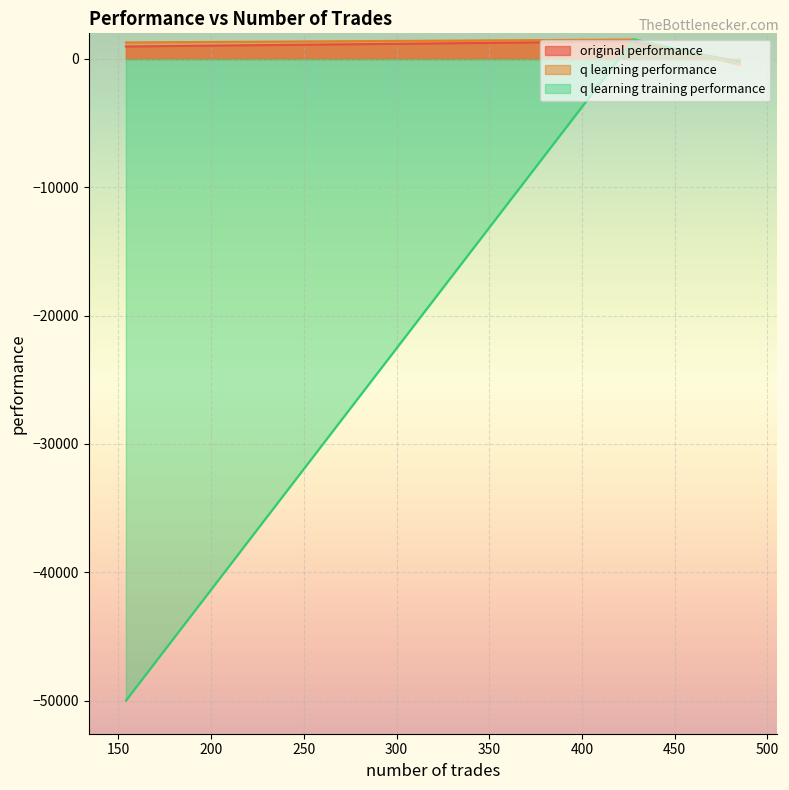

What position from the right is 154?

1